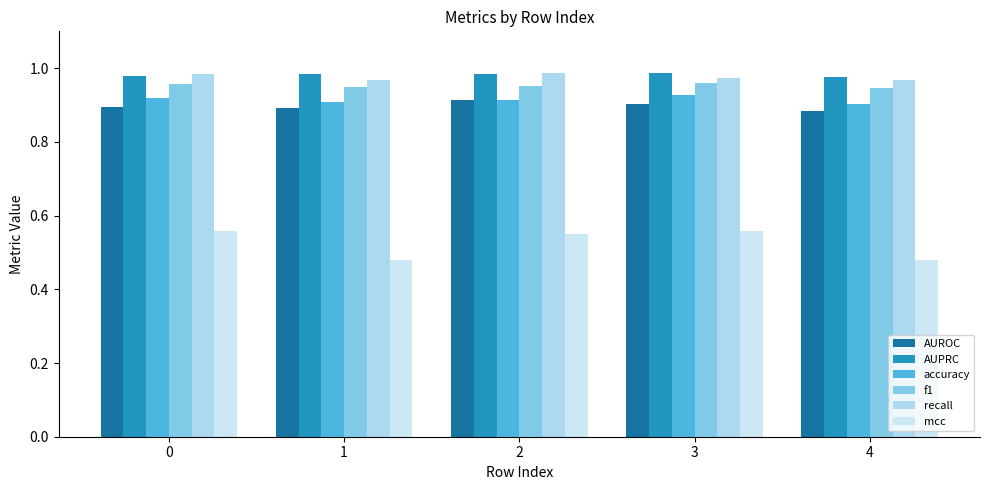

How many series are shown in this chart?

6